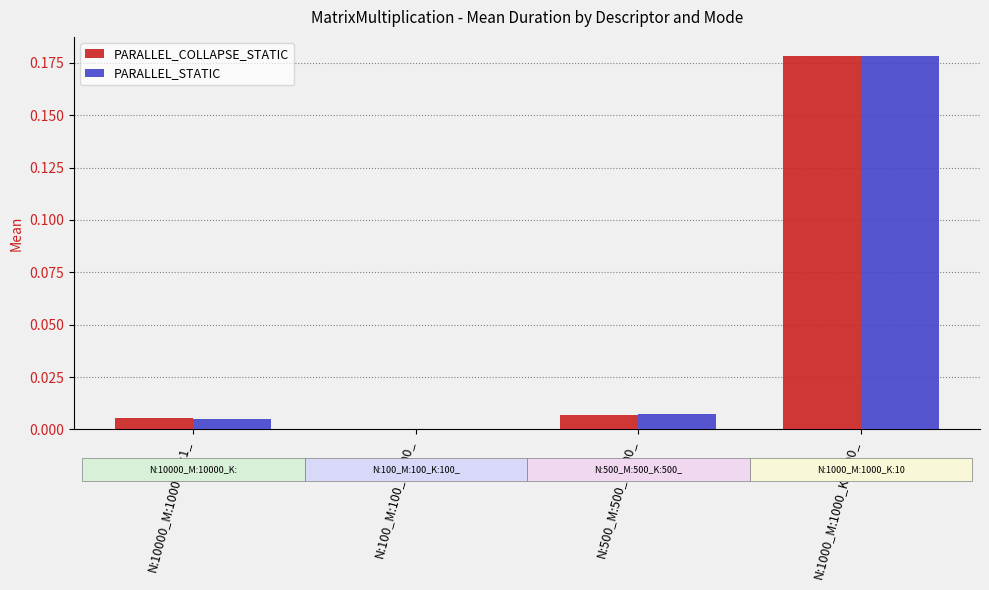

At which category is the sum across all series the highest?

N:1000_M:1000_K:1000_